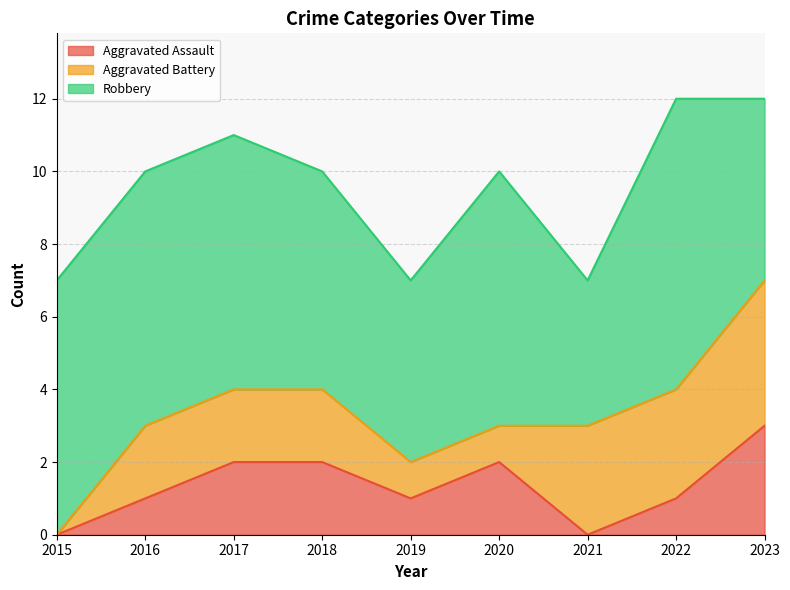

At which category is the sum across all series the highest?

2022